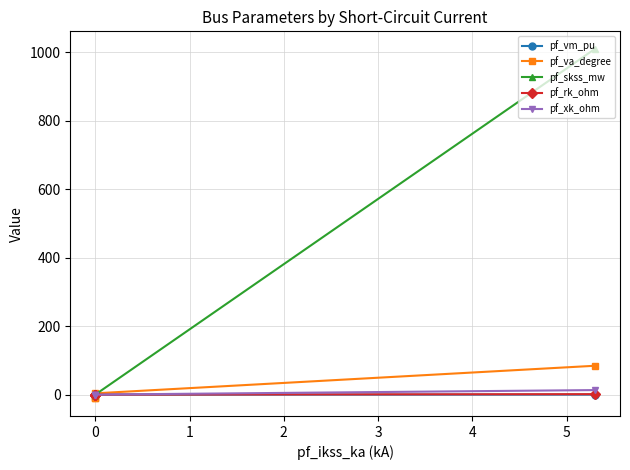

The value of pf_skss_mw at 0 is 0.0. True or false?

True